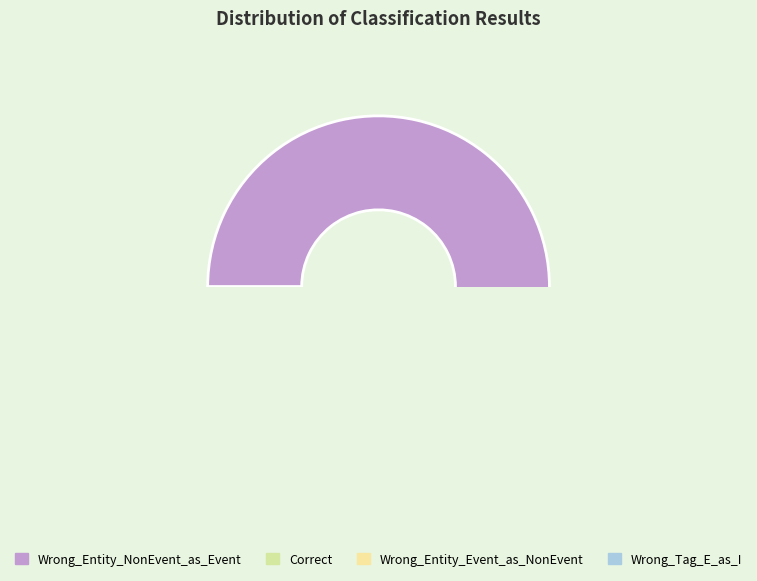

What percentage is NOT represented by Wrong_Tag_E_as_I?

97.1%